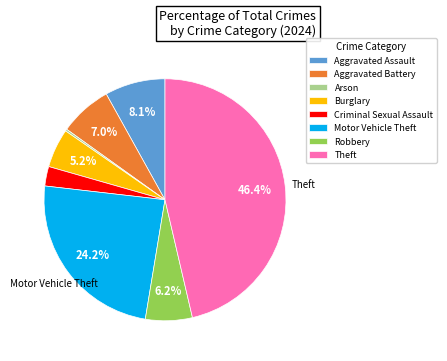

Between Aggravated Battery and Criminal Sexual Assault, which is larger?

Aggravated Battery